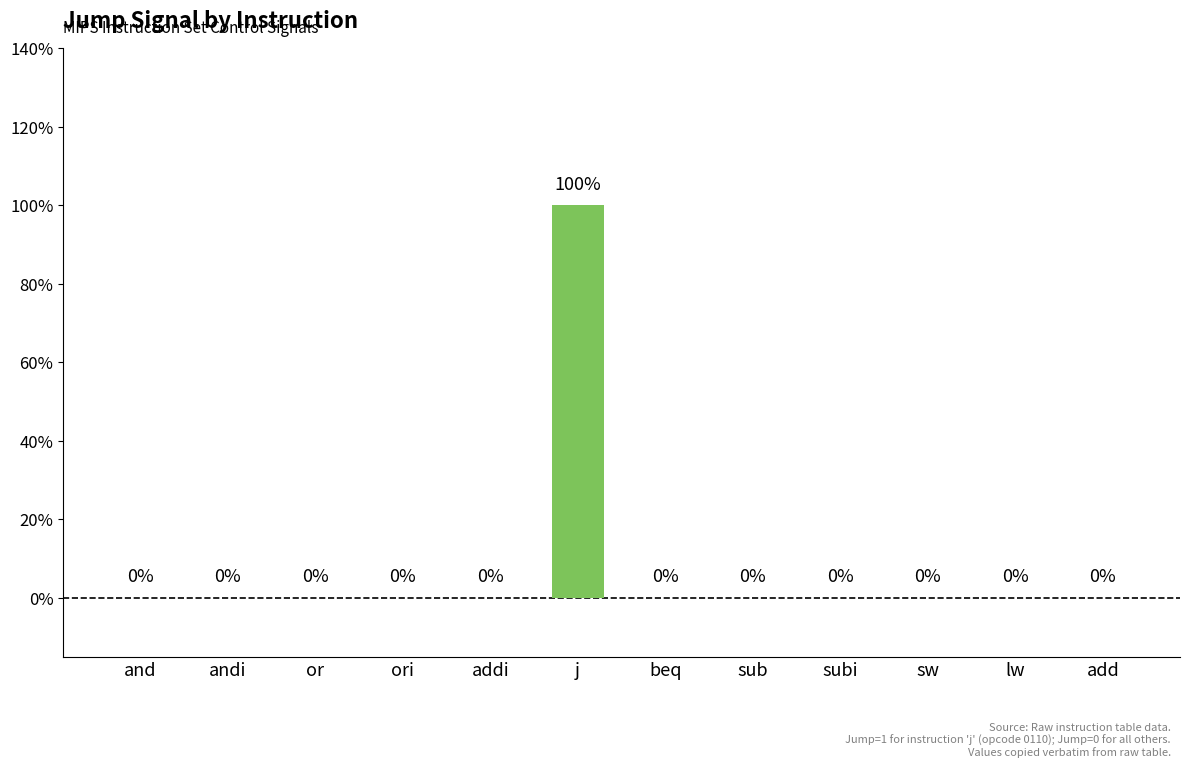

Are the bars horizontal?

No